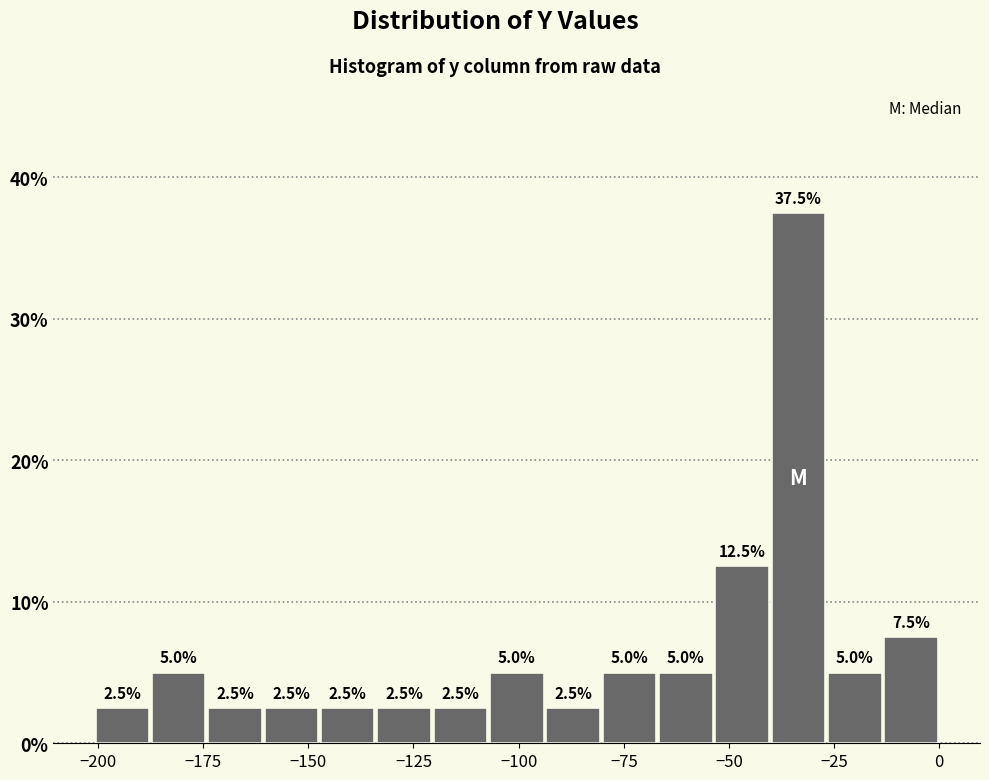

Read against the x-axis, roughly where is the centre of the tallest bar?

-35